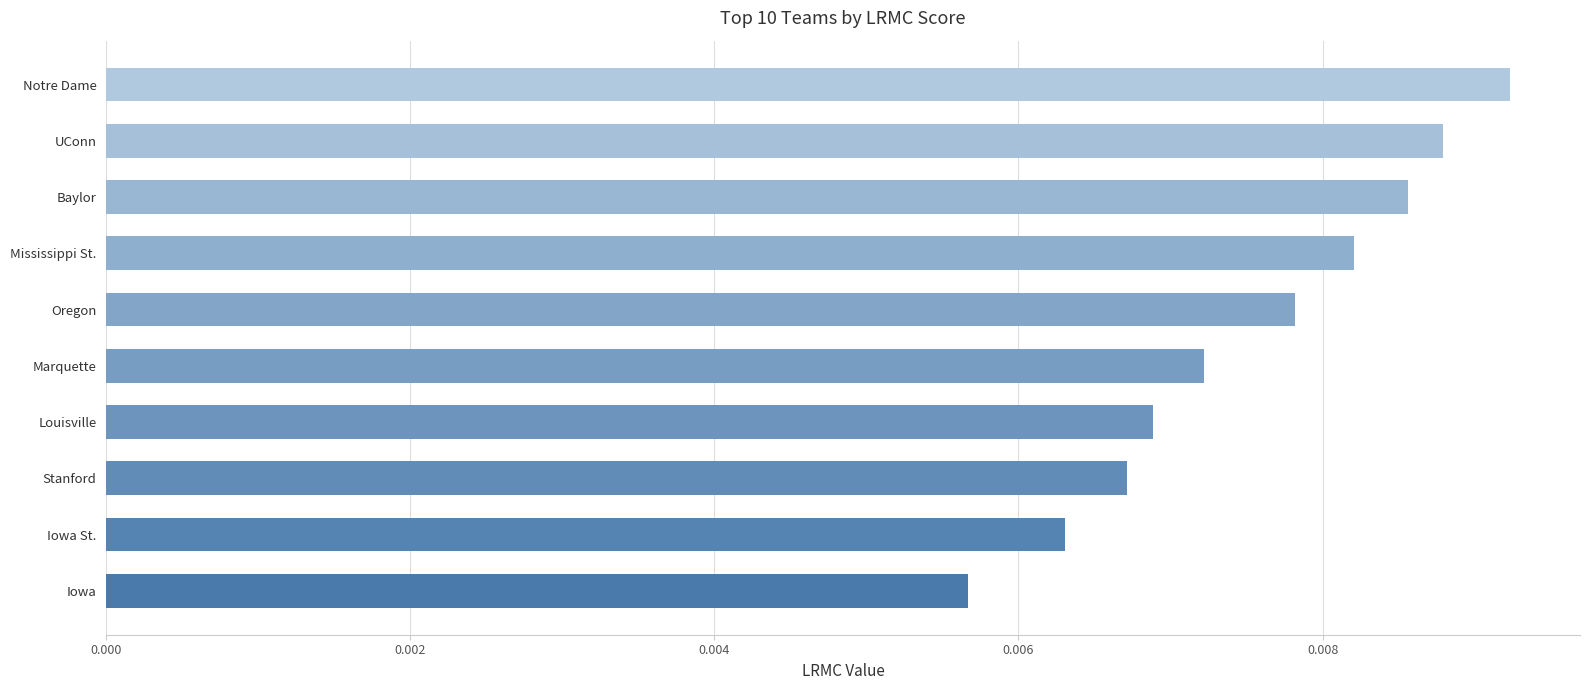

What is the label of the 4th bar from the bottom?

Louisville